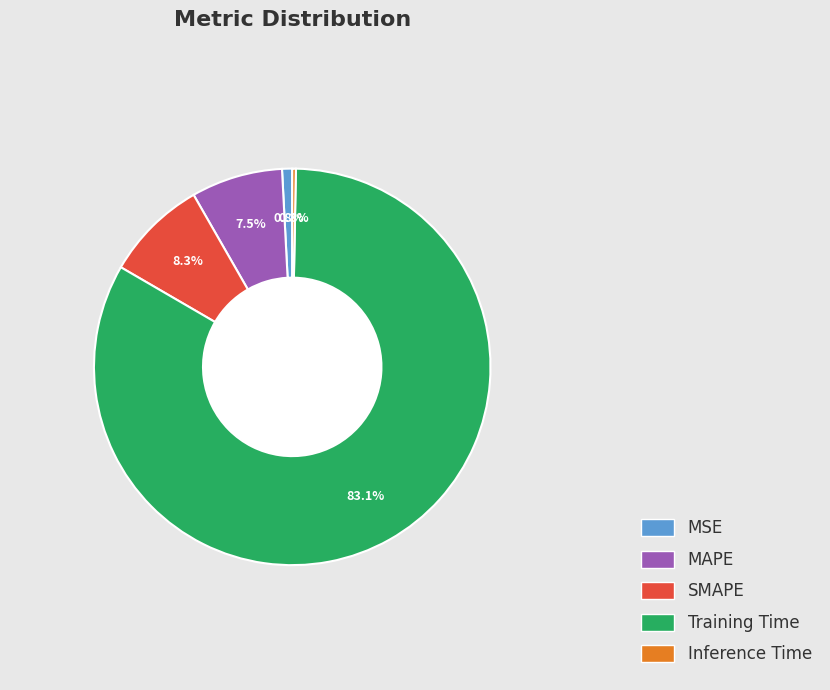

Does MSE represent more than half of the total?

No